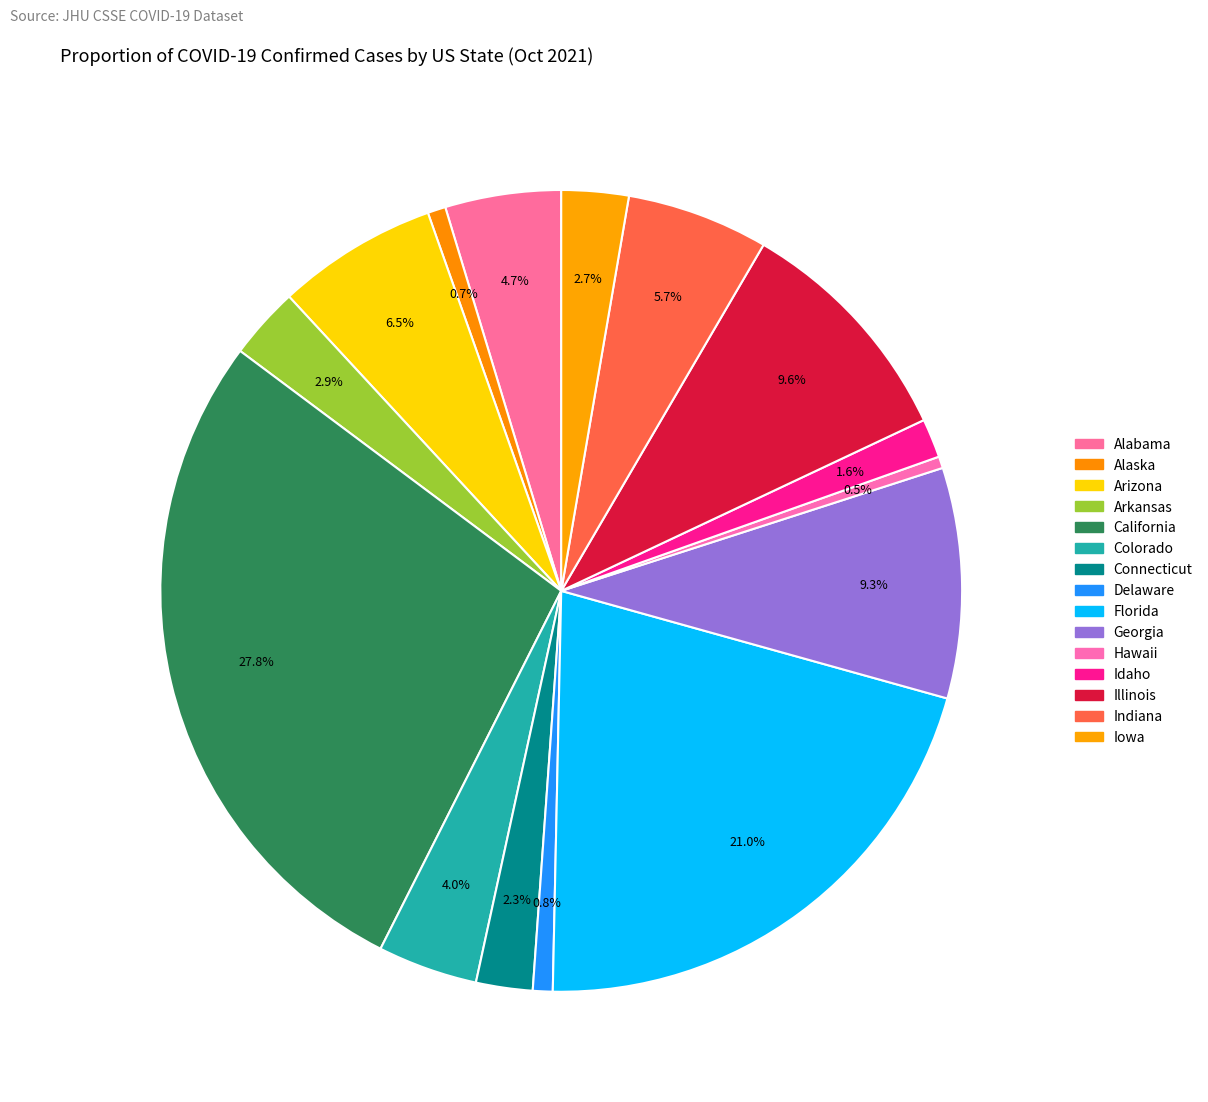

How many slices are in this pie chart?

15